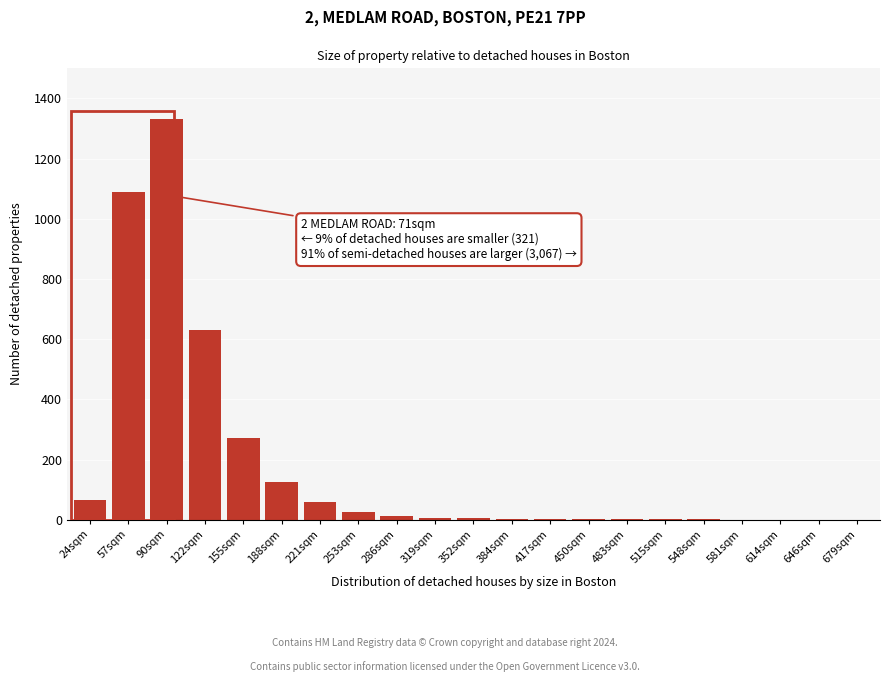

At which label is the value closest to 665?

122sqm